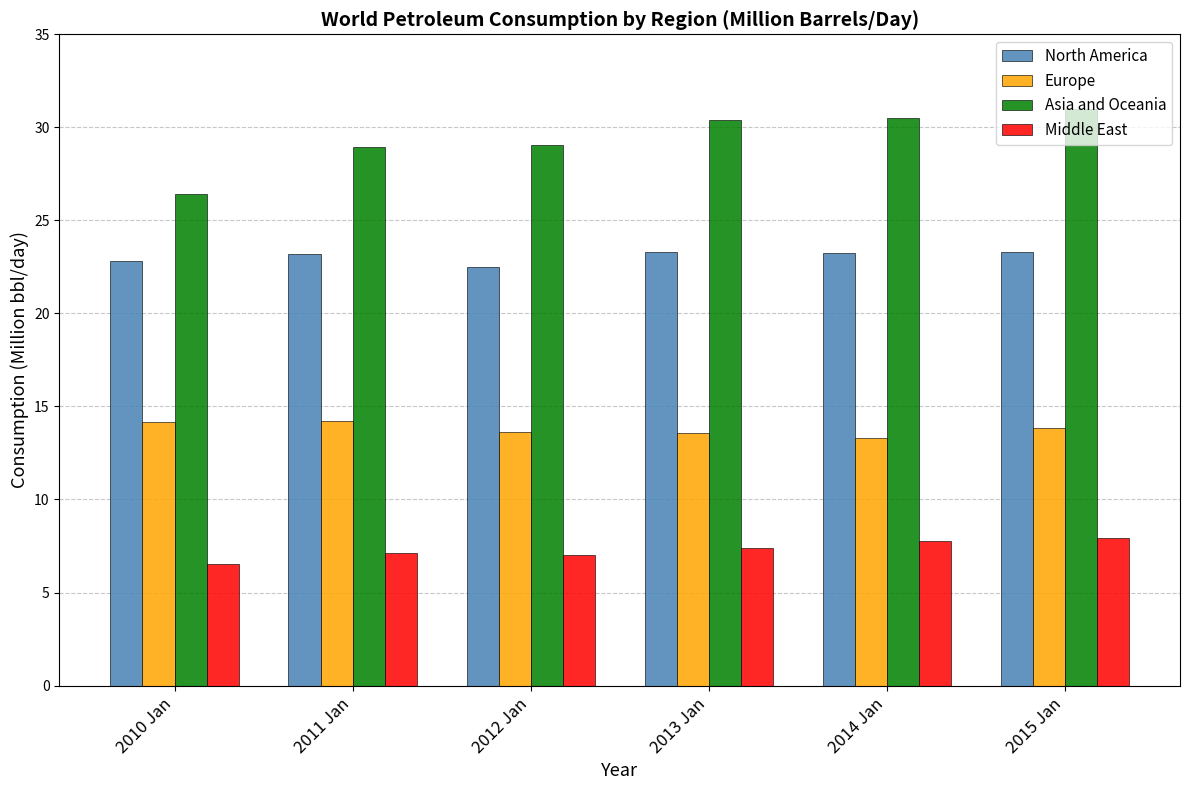

What is the value of the Middle East bar at the 2nd from the left?

7.2